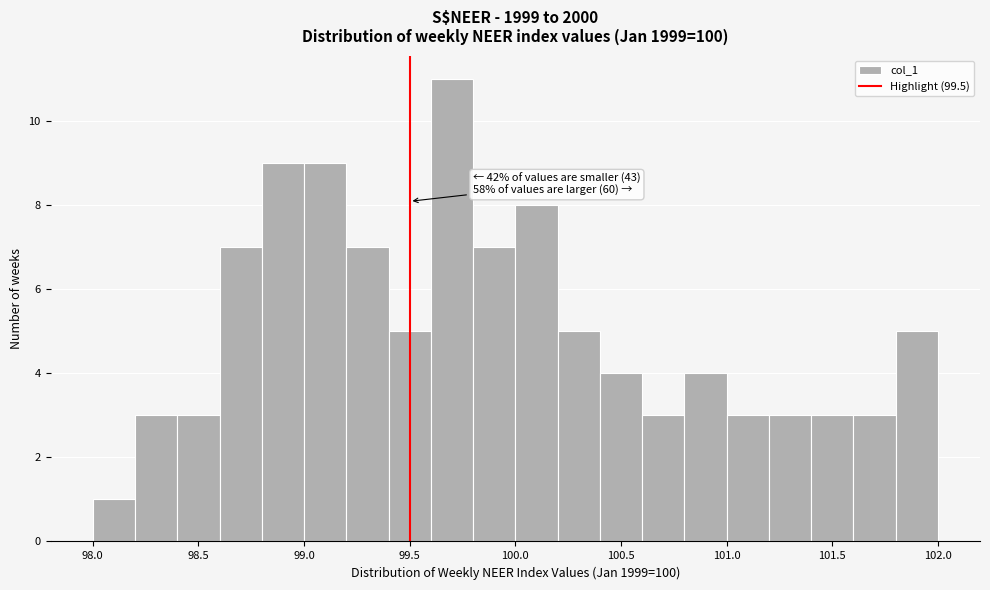

Over which range of the x-axis is the bar tallest?

99.6 to 99.8